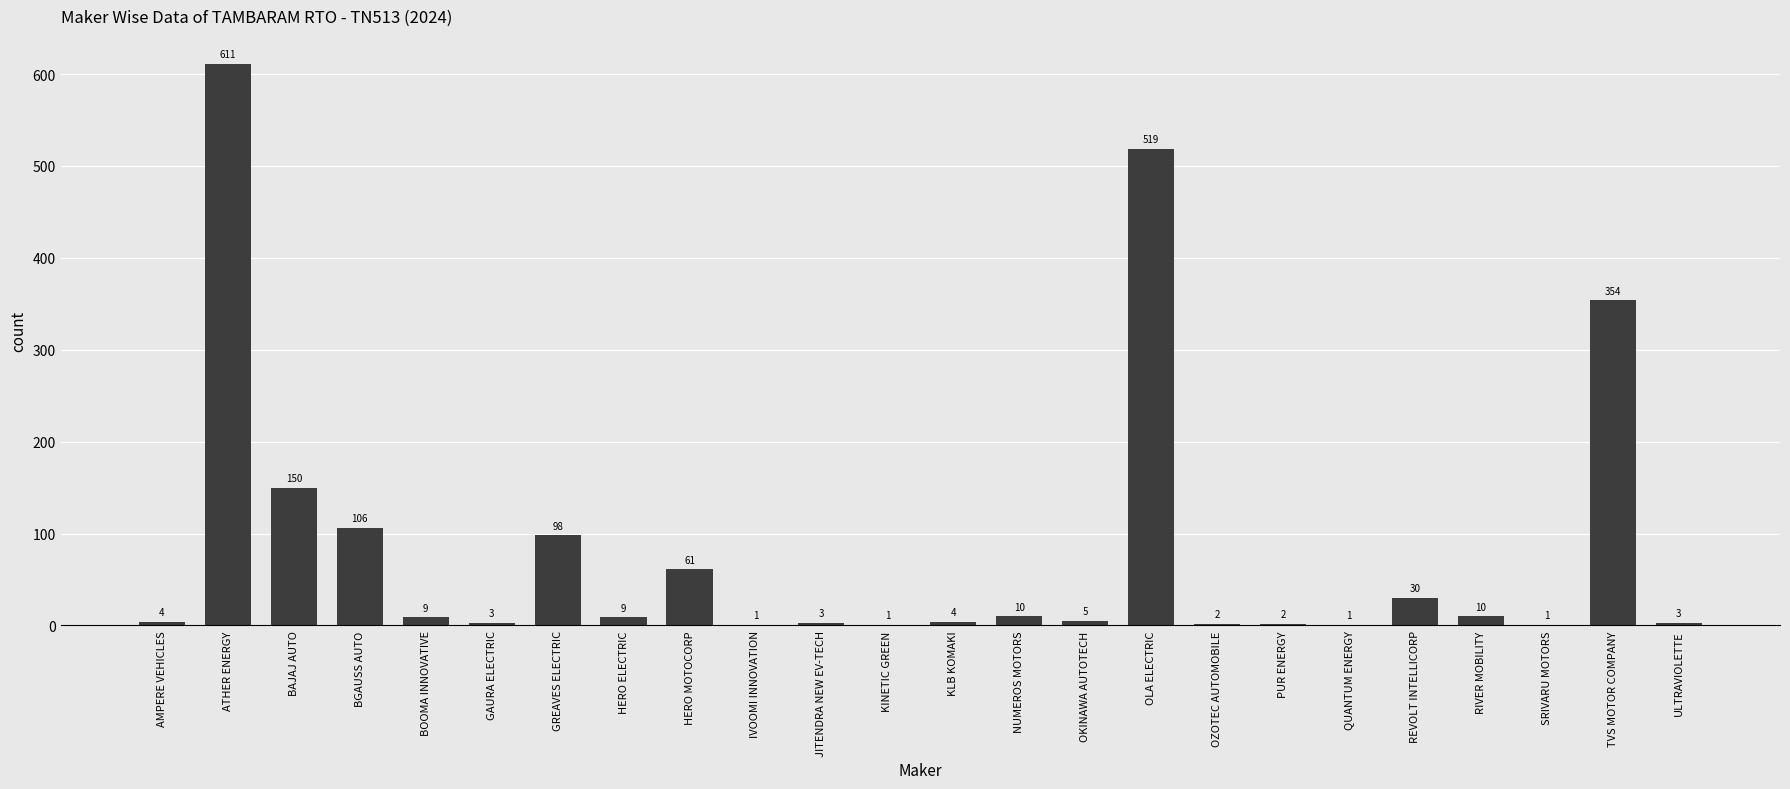

True or false: the data shows 354 at TVS MOTOR COMPANY.

True